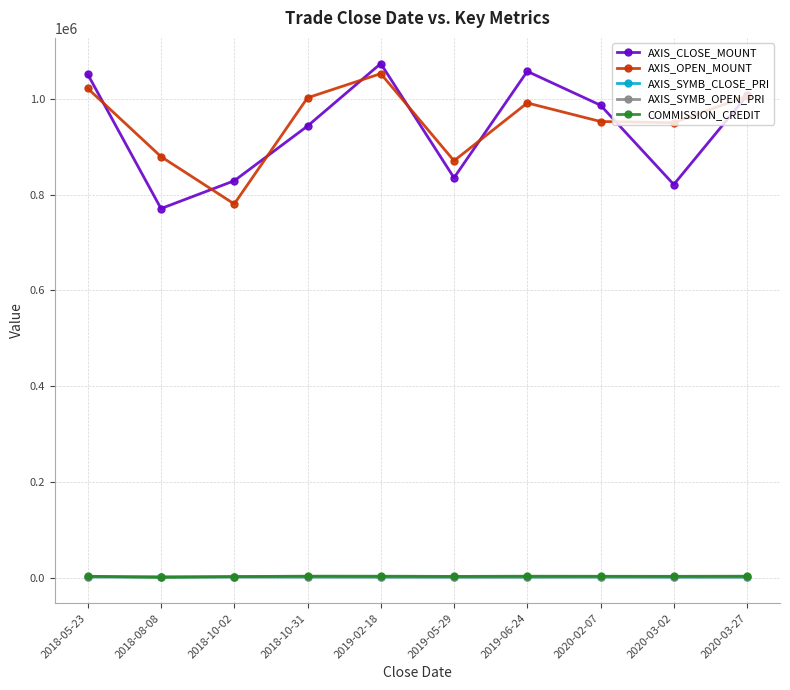

Where do AXIS_CLOSE_MOUNT and AXIS_OPEN_MOUNT first cross each other?

2018-05-23 and 2018-08-08